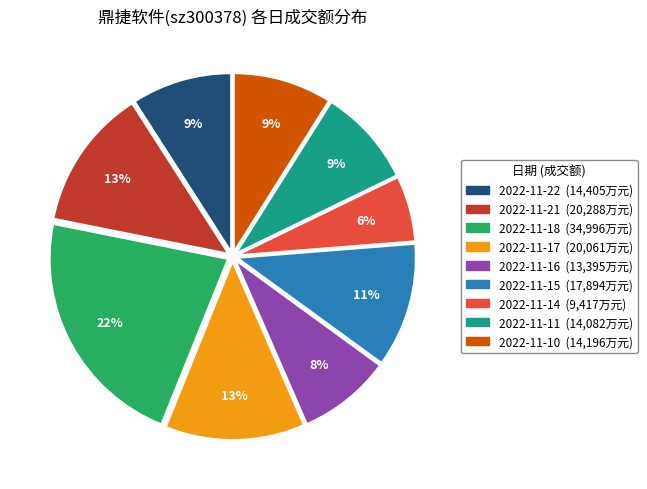

Does any single category account for the majority?

No